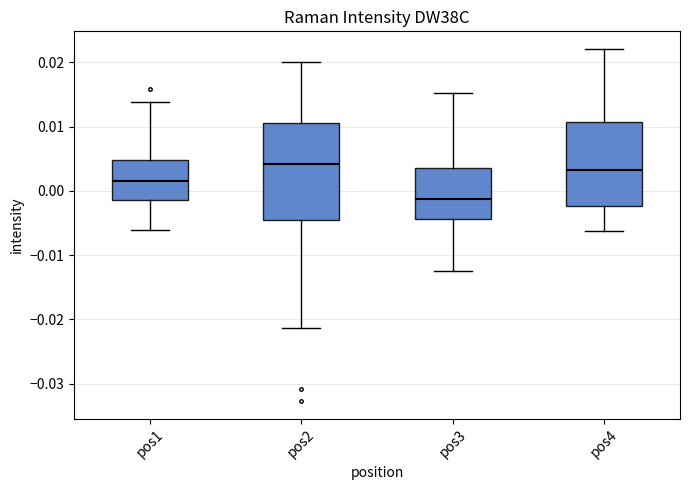

Where does the upper whisker of the box for pos3 end on the y-axis? The values are not printed on the chart, so give them approximately, as read against the axis.

0.015